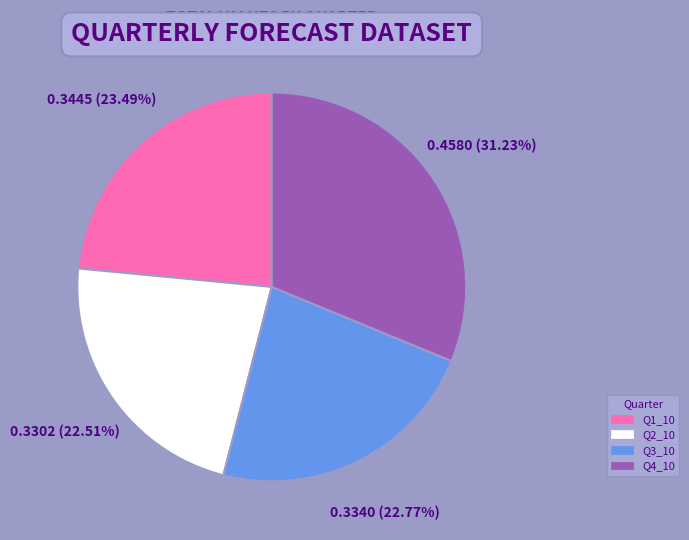

Which slice is the largest?

Q4_10